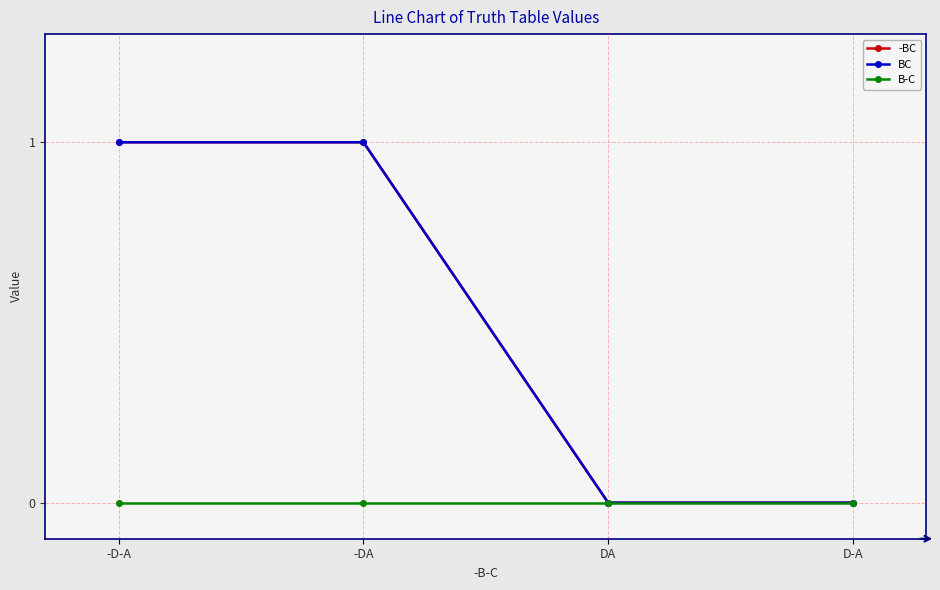

Is this an area chart (filled region under the line)?

No